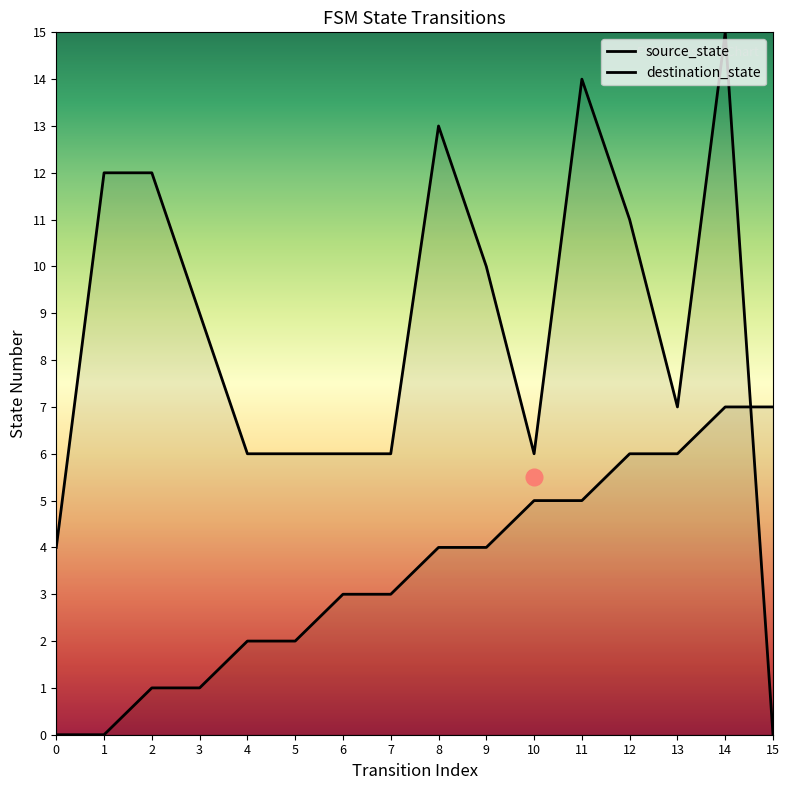

Reading left to right, what are all the values shown in this chart?

source_state: 0	0	1	1	2	2	3	3	4	4	5	5	6	6	7	7
destination_state: 4	12	12	9	6	6	6	6	13	10	6	14	11	7	15	0